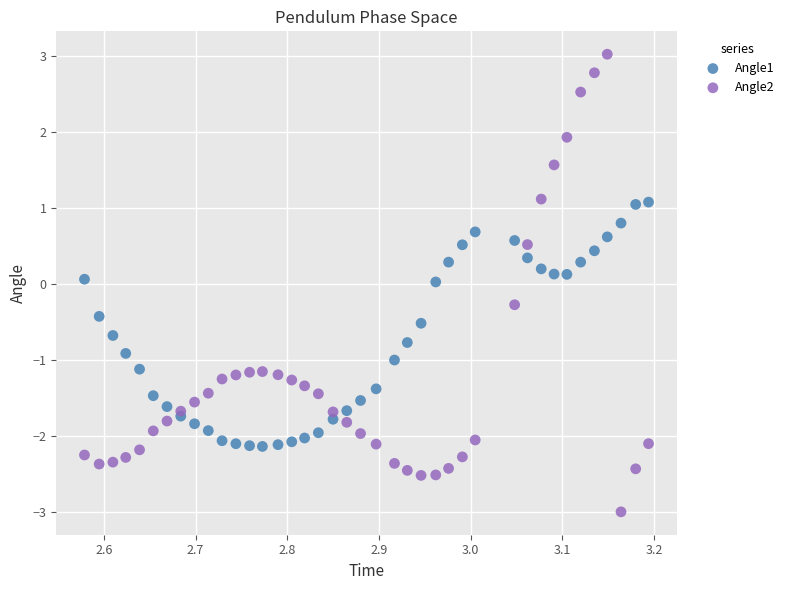

Which series has the largest Y range (max minus min)?

Angle2